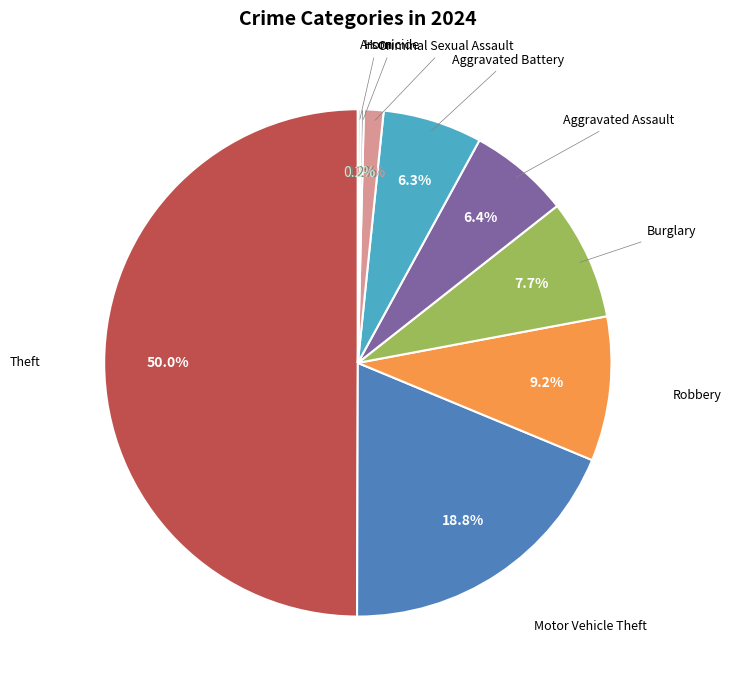

True or false: Aggravated Battery accounts for 13% of the total.

False